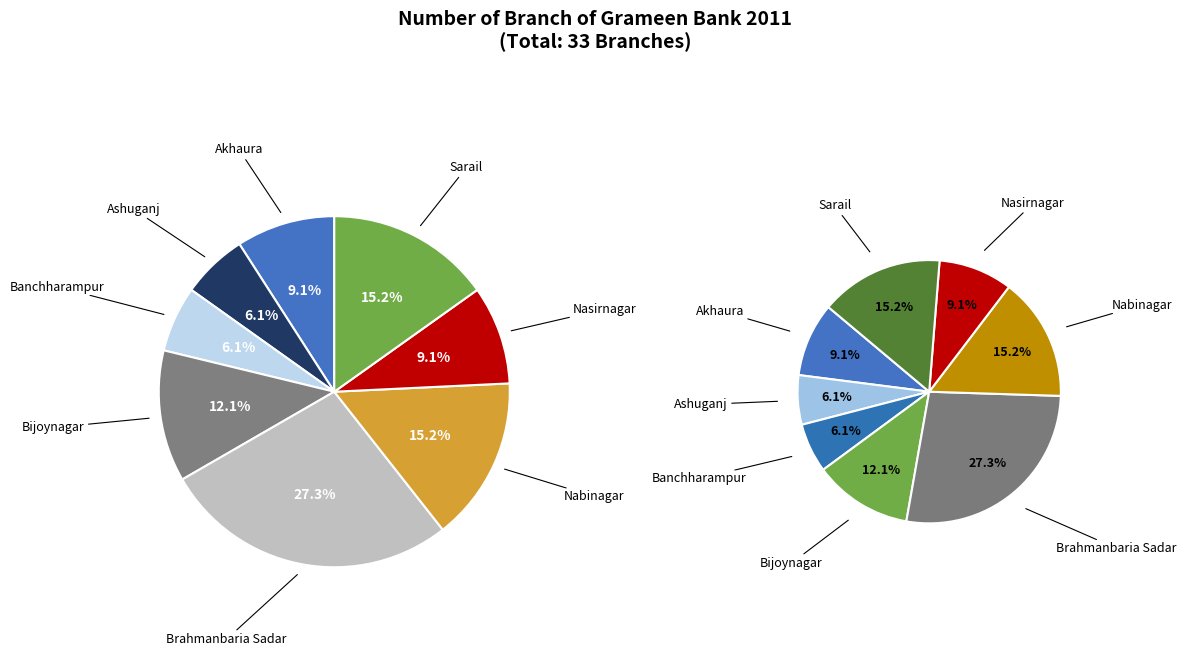

To the nearest percent, what is the combined percentage of Nabinagar and Banchharampur?

21%